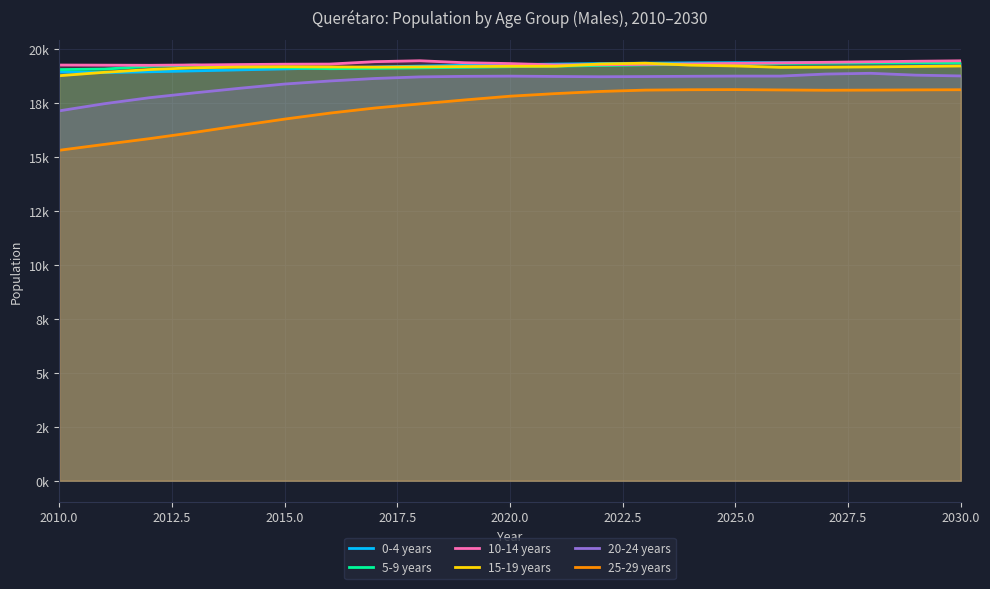

True or false: 10-14 years and 20-24 years cross at least once.

False